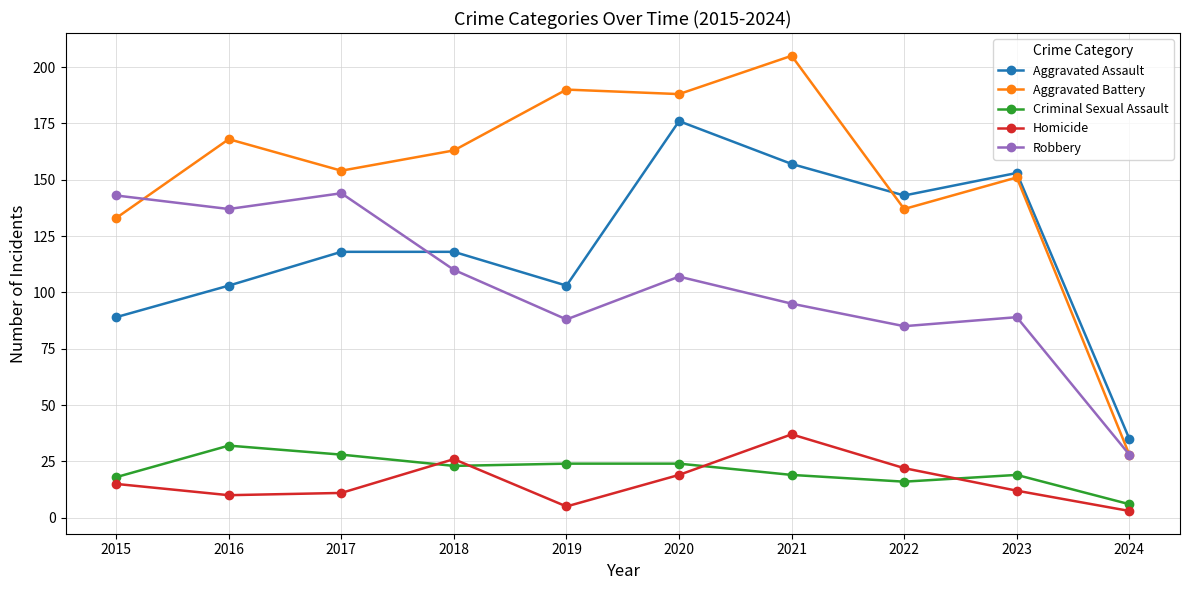

At which label does Robbery first exceed 107?

2015